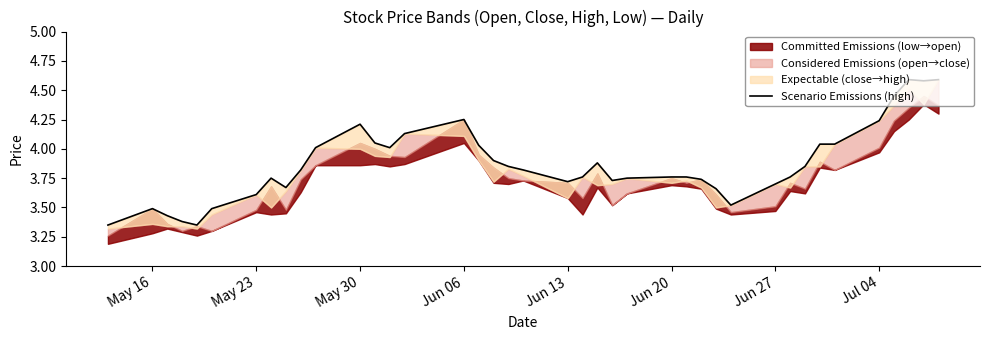

What is the value of the 14th point from the left?

4.0